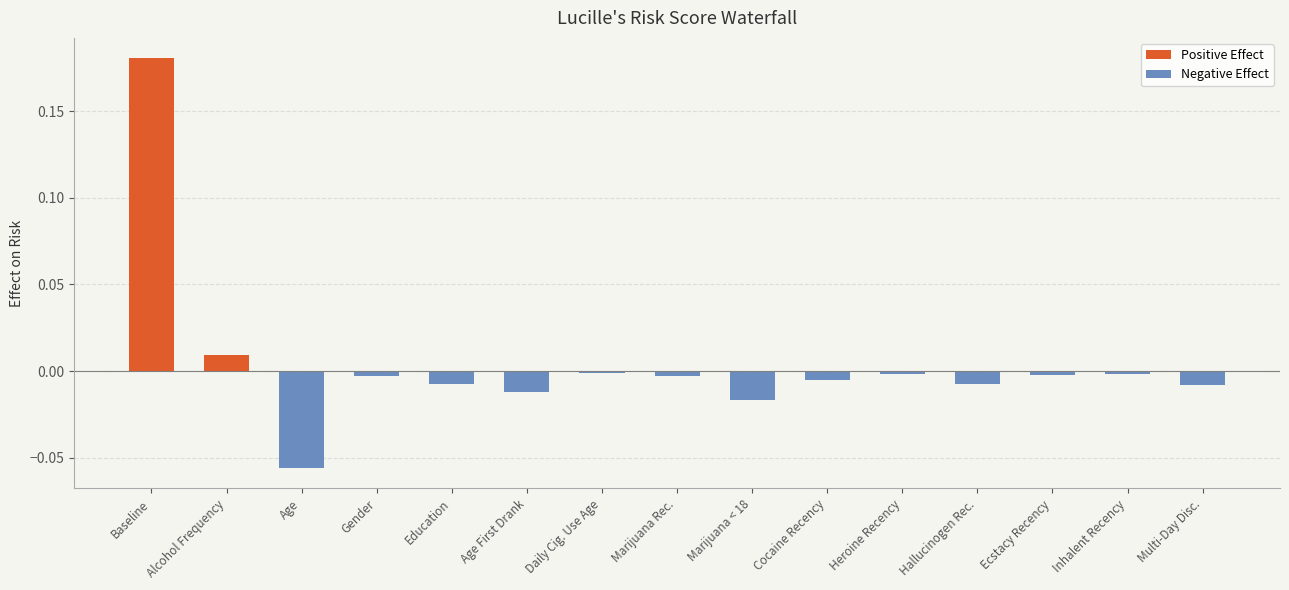

Which series has the largest range (max minus min)?

Positive Effect